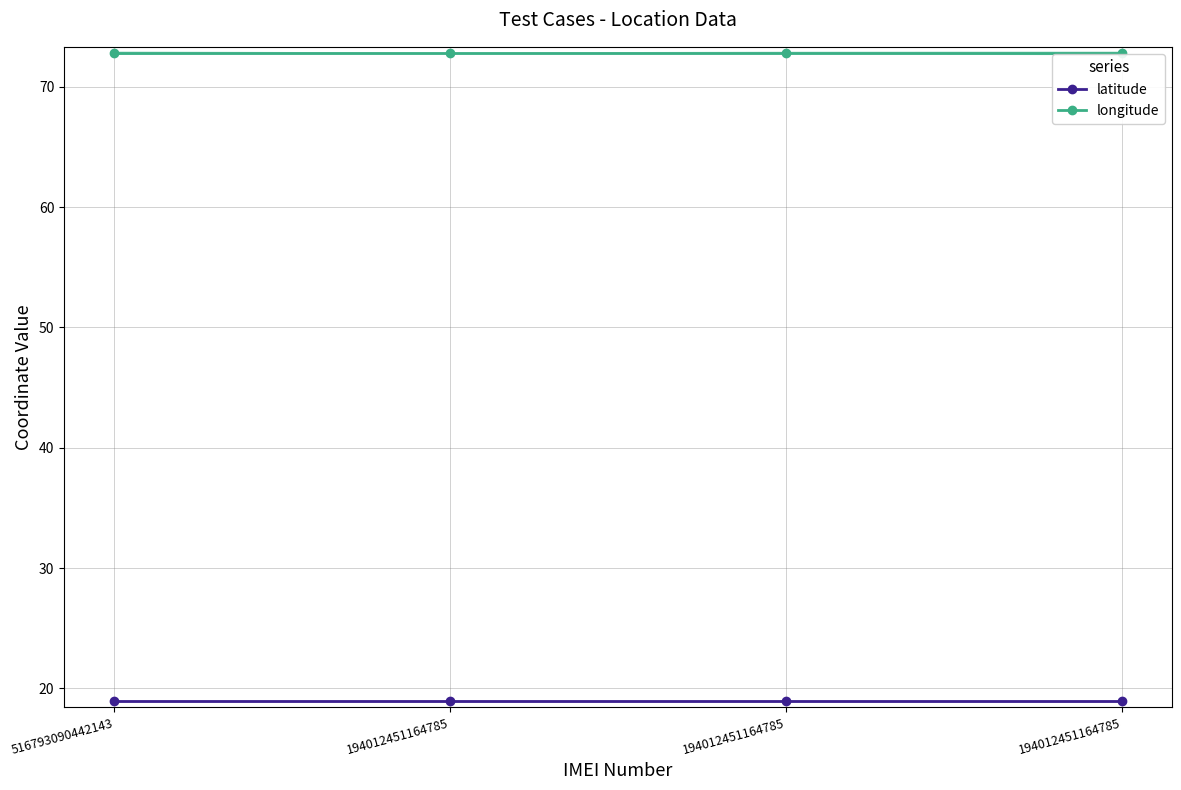

Which series has the largest total across all categories?

longitude